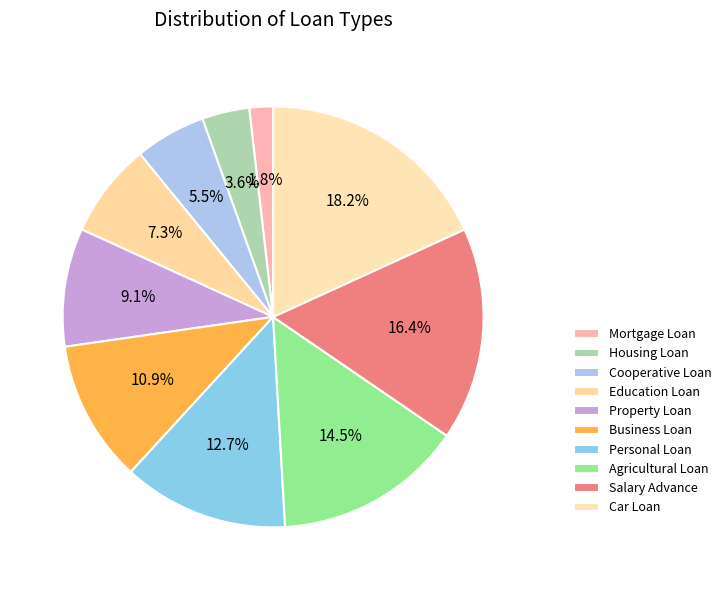

Approximately how many times larger is the value at Car Loan compared to Education Loan?

2.5